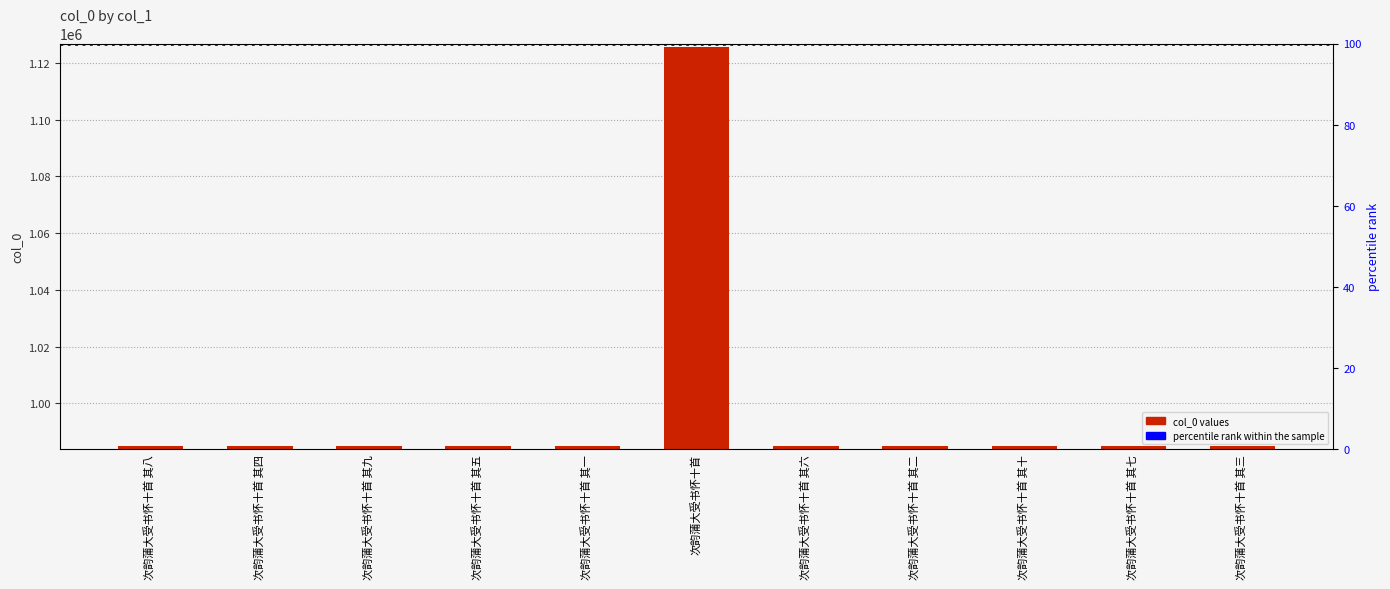

What is the average value?

997665